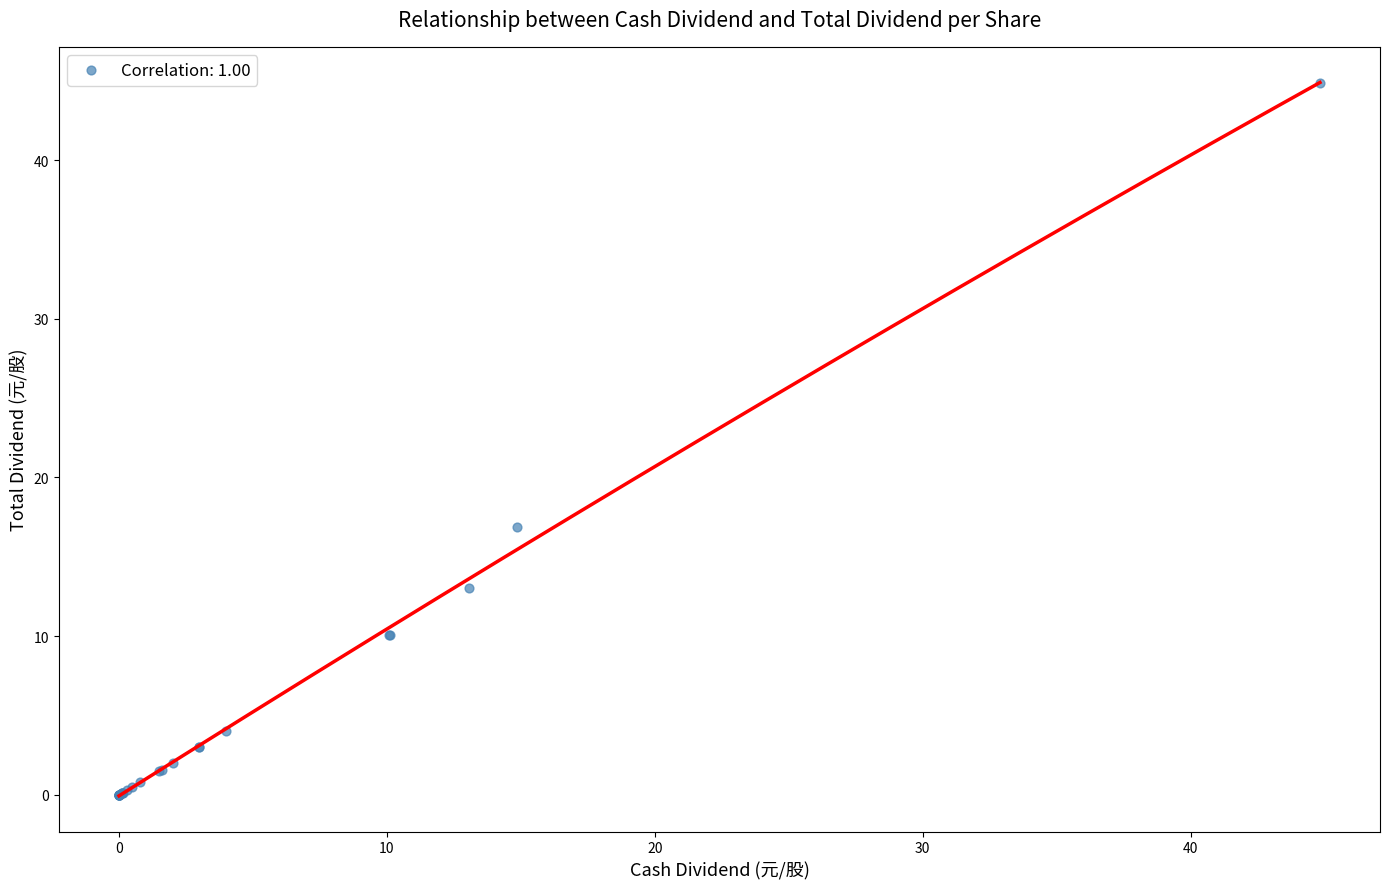

What Y value in the scatter plot is closest to 22?

16.9